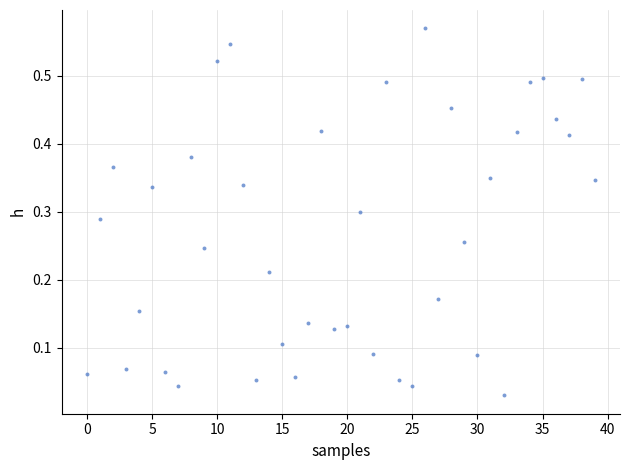

How many data points are displayed?

40